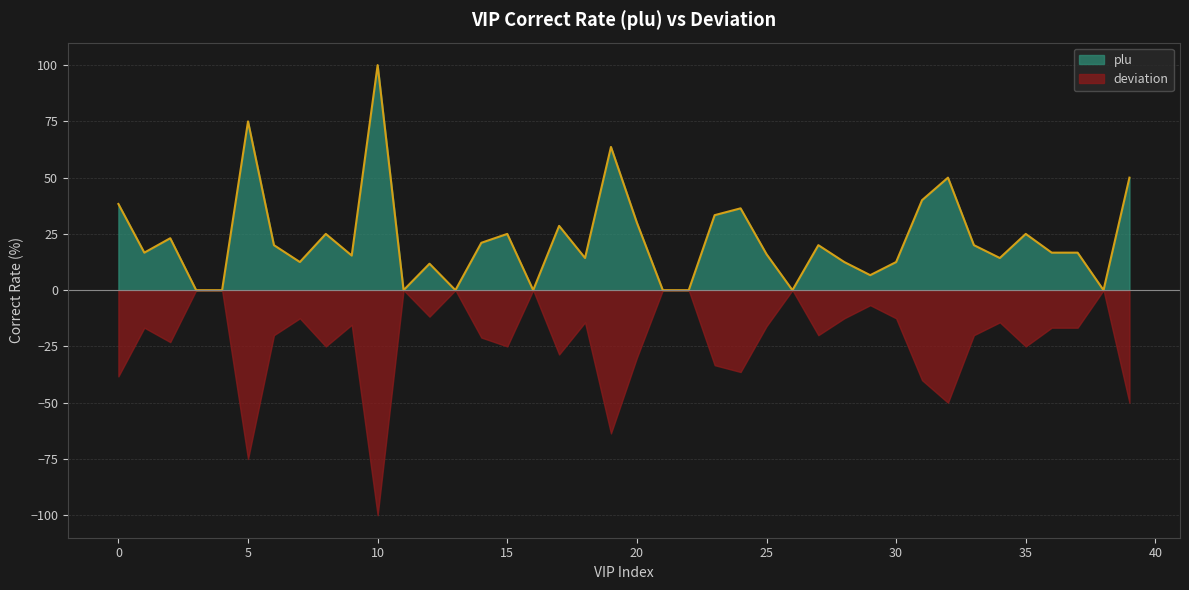

What is the value of the 37th point from the left?

16.7